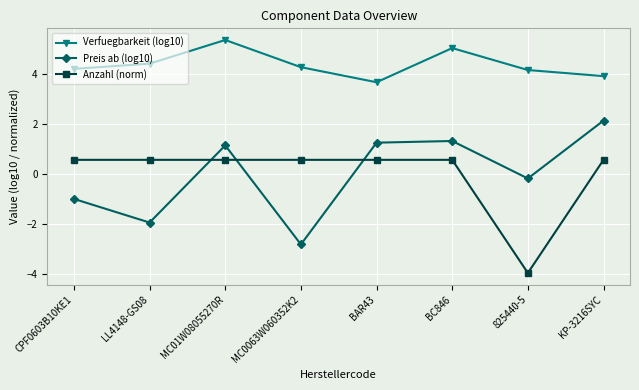

True or false: Preis ab (log10) and Verfuegbarkeit (log10) cross at least once.

False